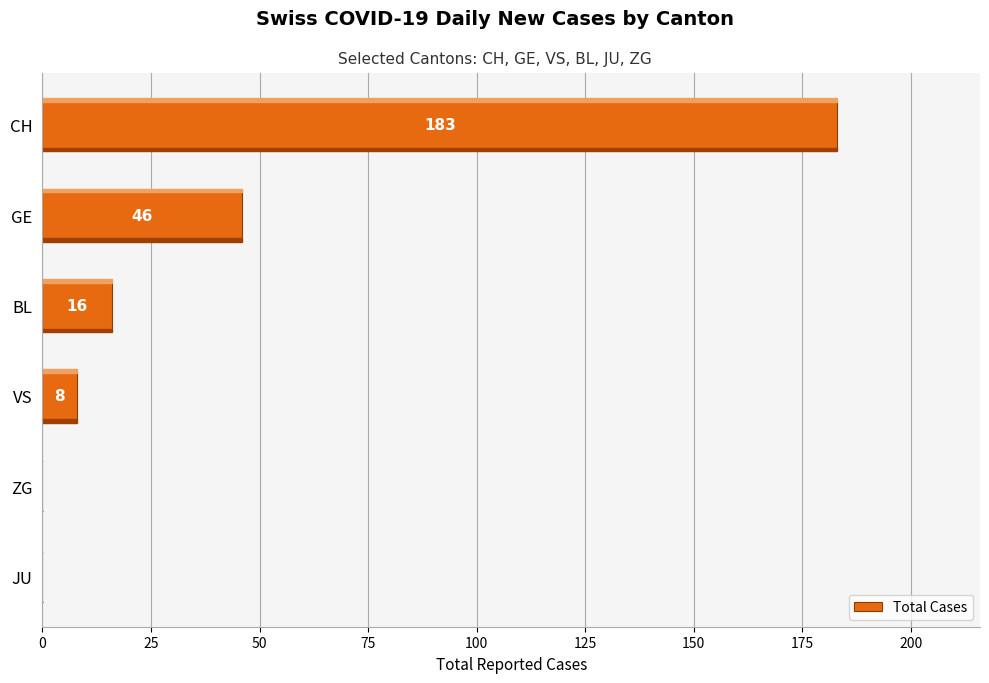

Where is the data nearest to the value 91?

GE